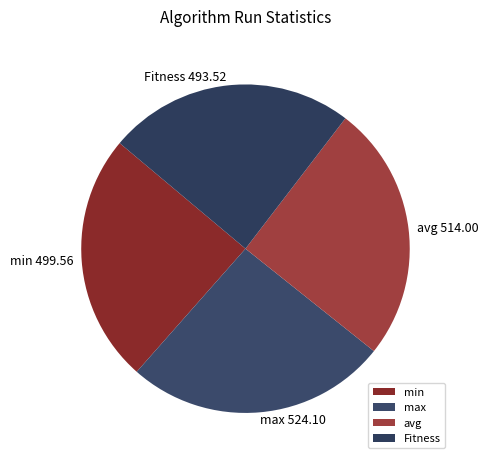

How many segments does this pie chart have?

4